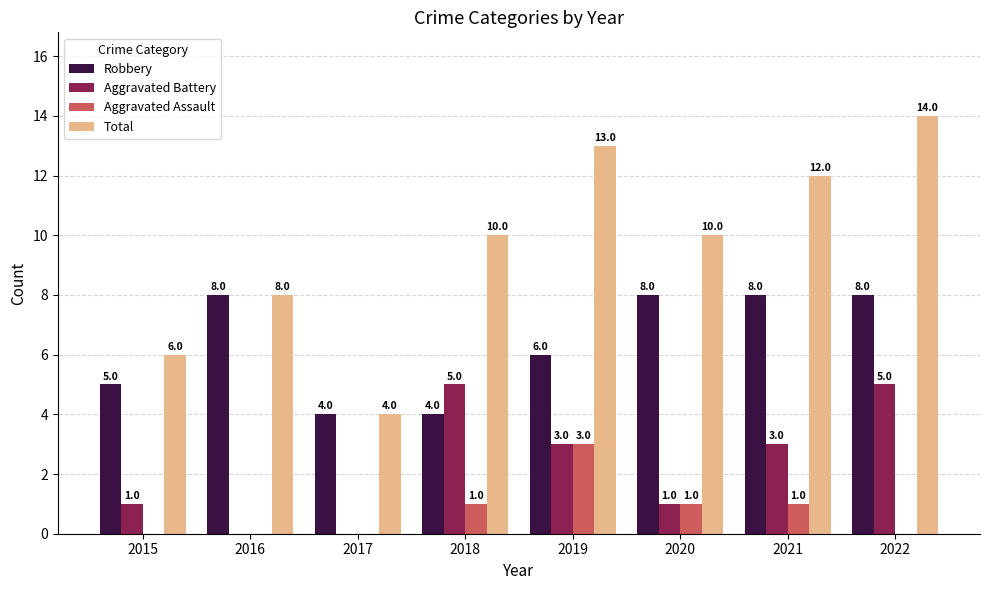

What is the average value of the Aggravated Battery series?

2